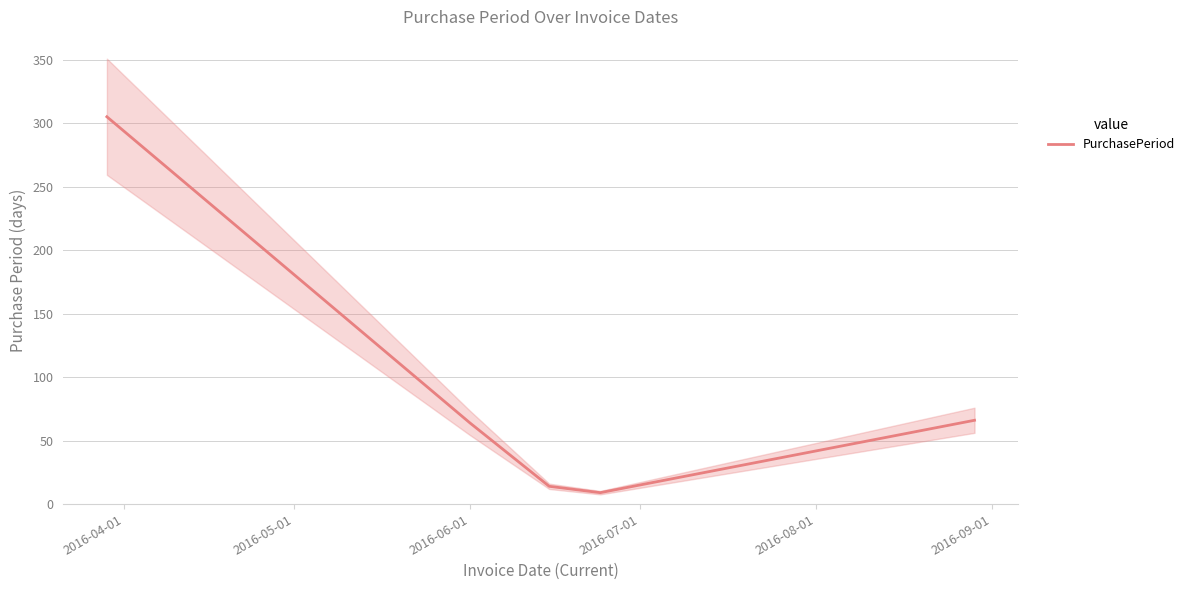

What is the maximum value for PurchasePeriod?

305